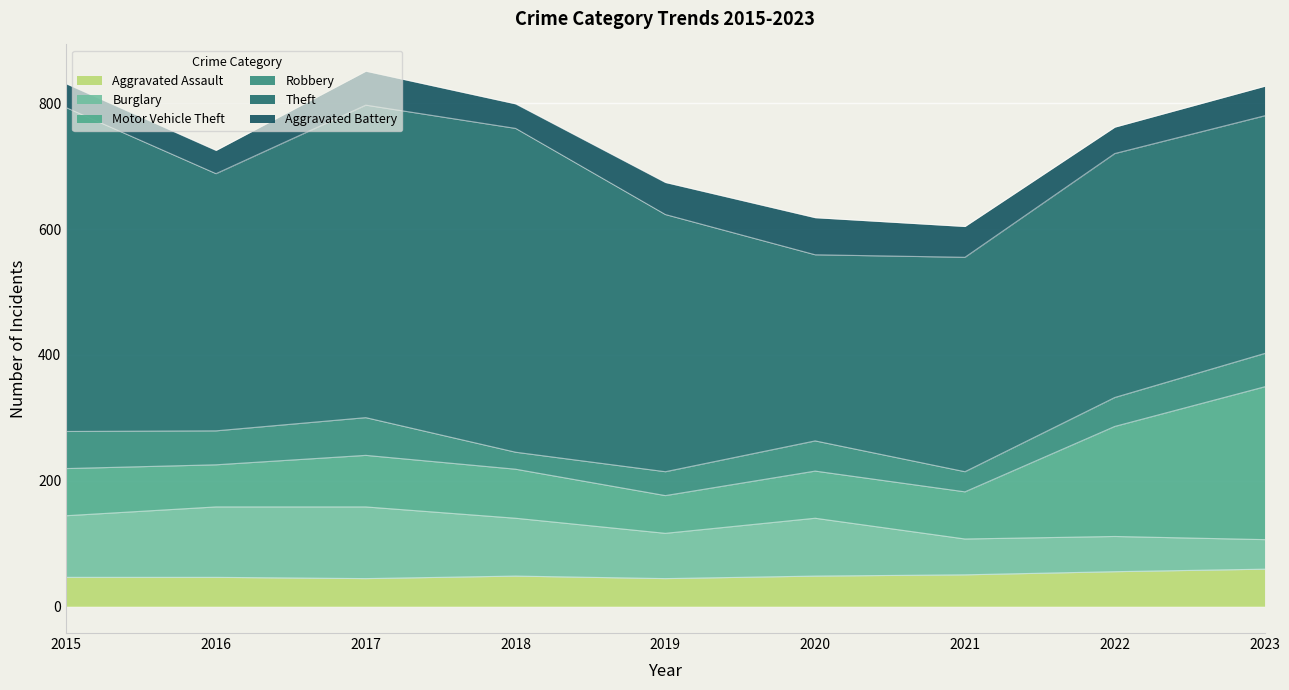

What are all the series names shown in the legend?

Aggravated Assault, Burglary, Motor Vehicle Theft, Robbery, Theft, Aggravated Battery